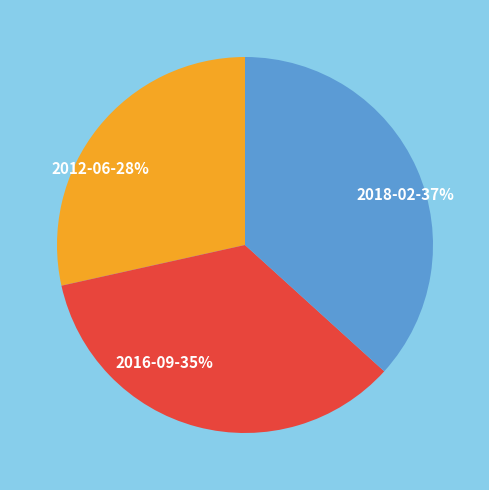

To the nearest percent, what portion does 2018-02 represent?

37%